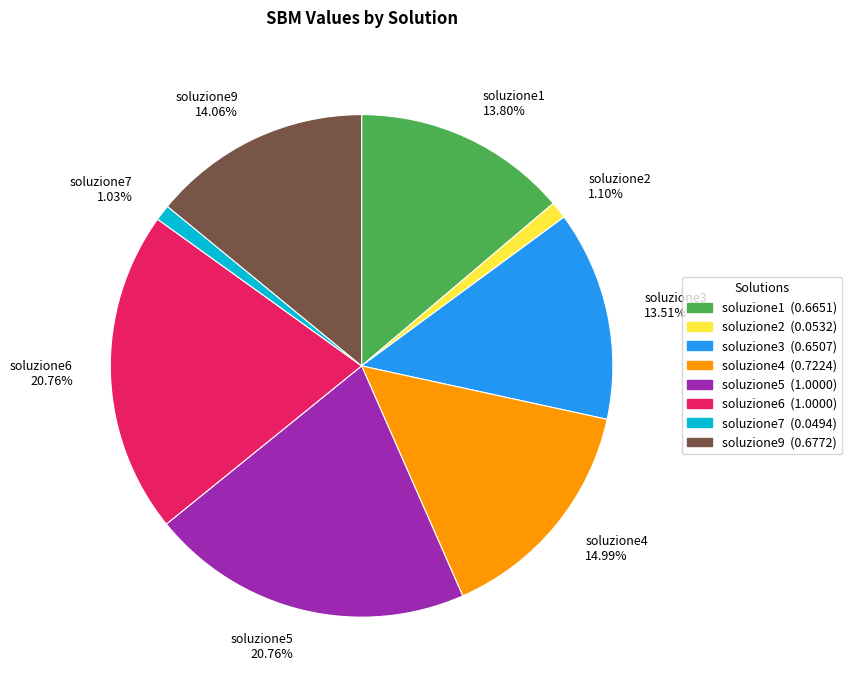

The soluzione7 slice represents 11% of the pie. True or false?

False